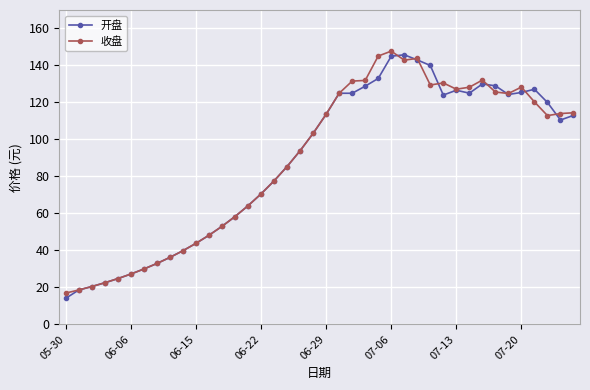

What is the maximum value for 开盘?

145.8